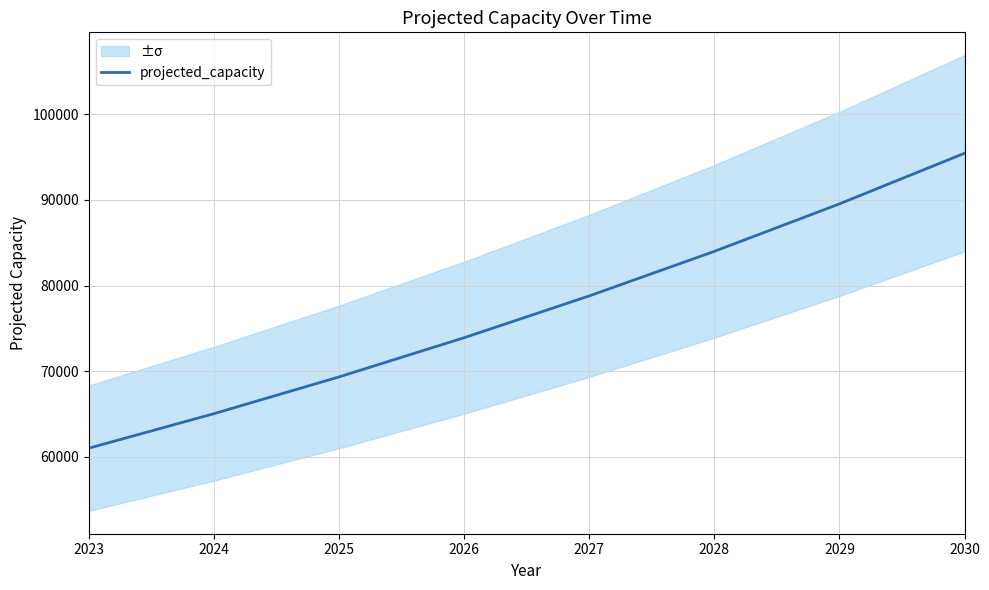

Is this an area chart (filled region under the line)?

No